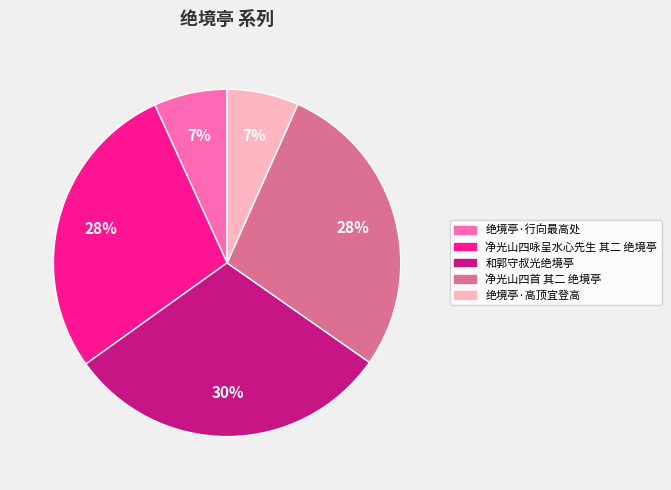

Which has a higher value, 绝境亭·高顶宜登高 or 和郭守叔光绝境亭?

和郭守叔光绝境亭